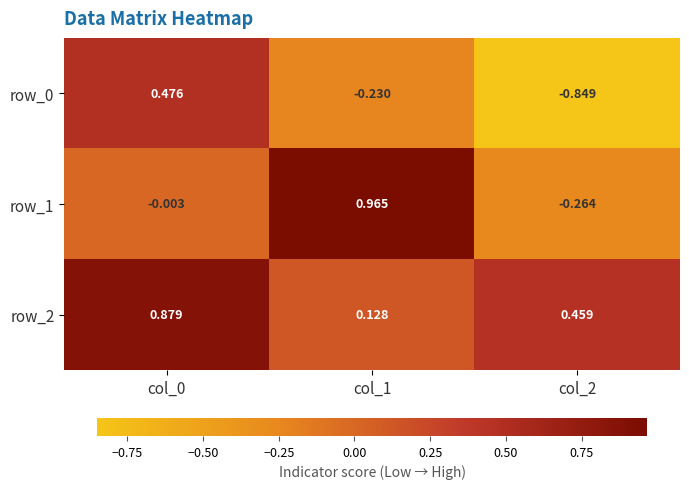

What is the spread (max minus min) of values at col_0?

0.9